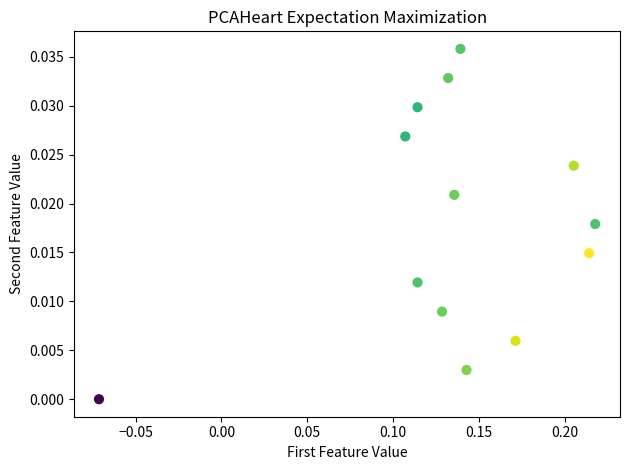

What is the range of X values (max minus min)?

0.3